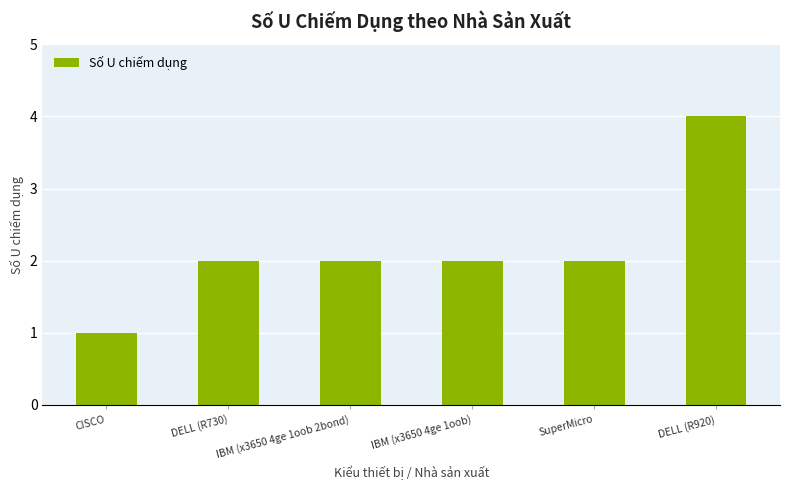

At which category does the chart reach its minimum across all series?

CISCO